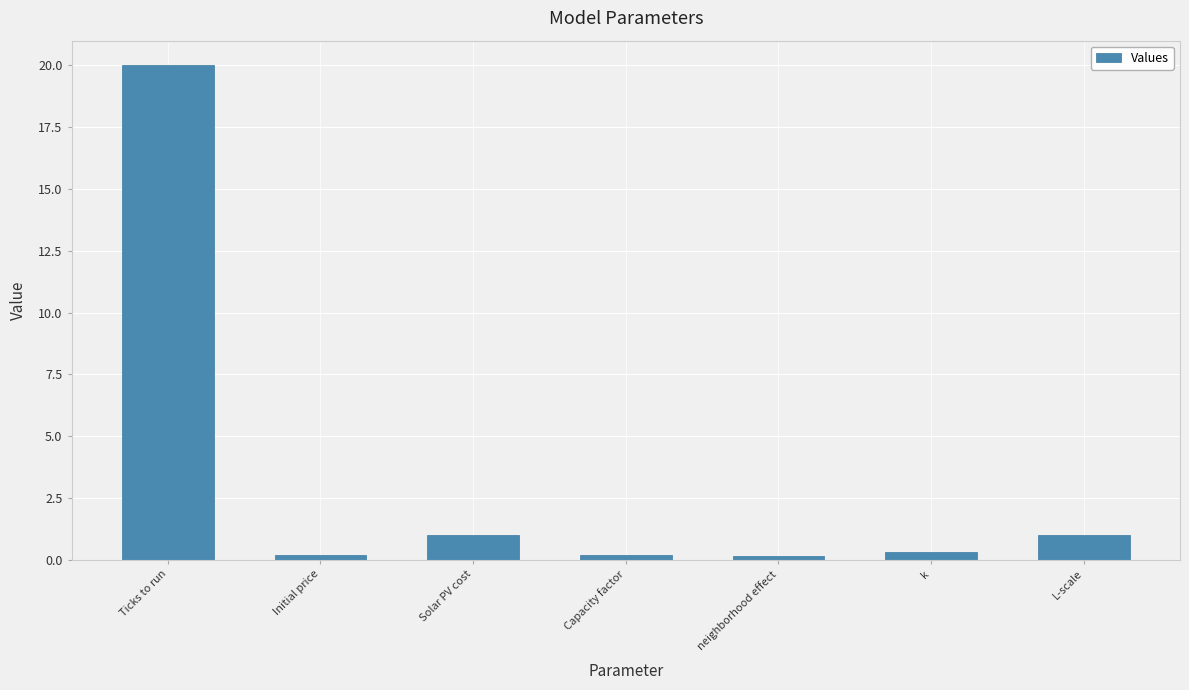

Count the number of data series in this chart.

1